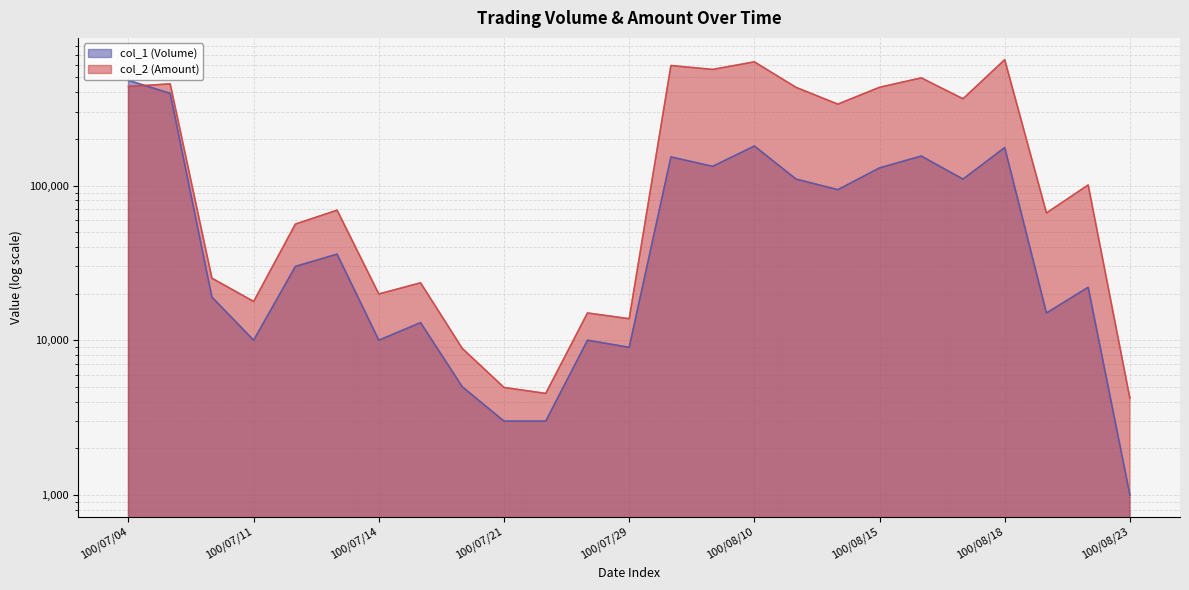

Read the col_1 (Volume) value at 100/07/22, to the nearest 10.

3000